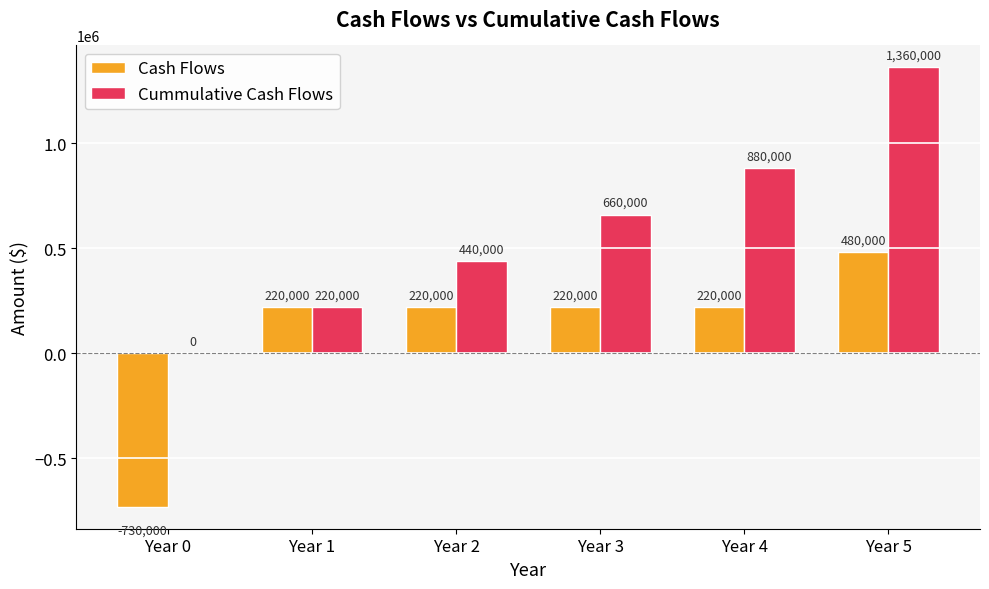

Which series changed the most between Year 2 and Year 5?

Cummulative Cash Flows